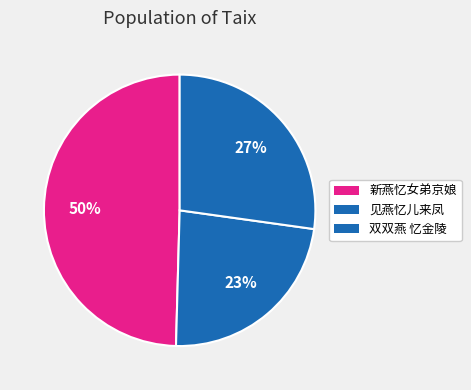

What percentage is the 双双燕 忆金陵 slice, to the nearest percent?

27%